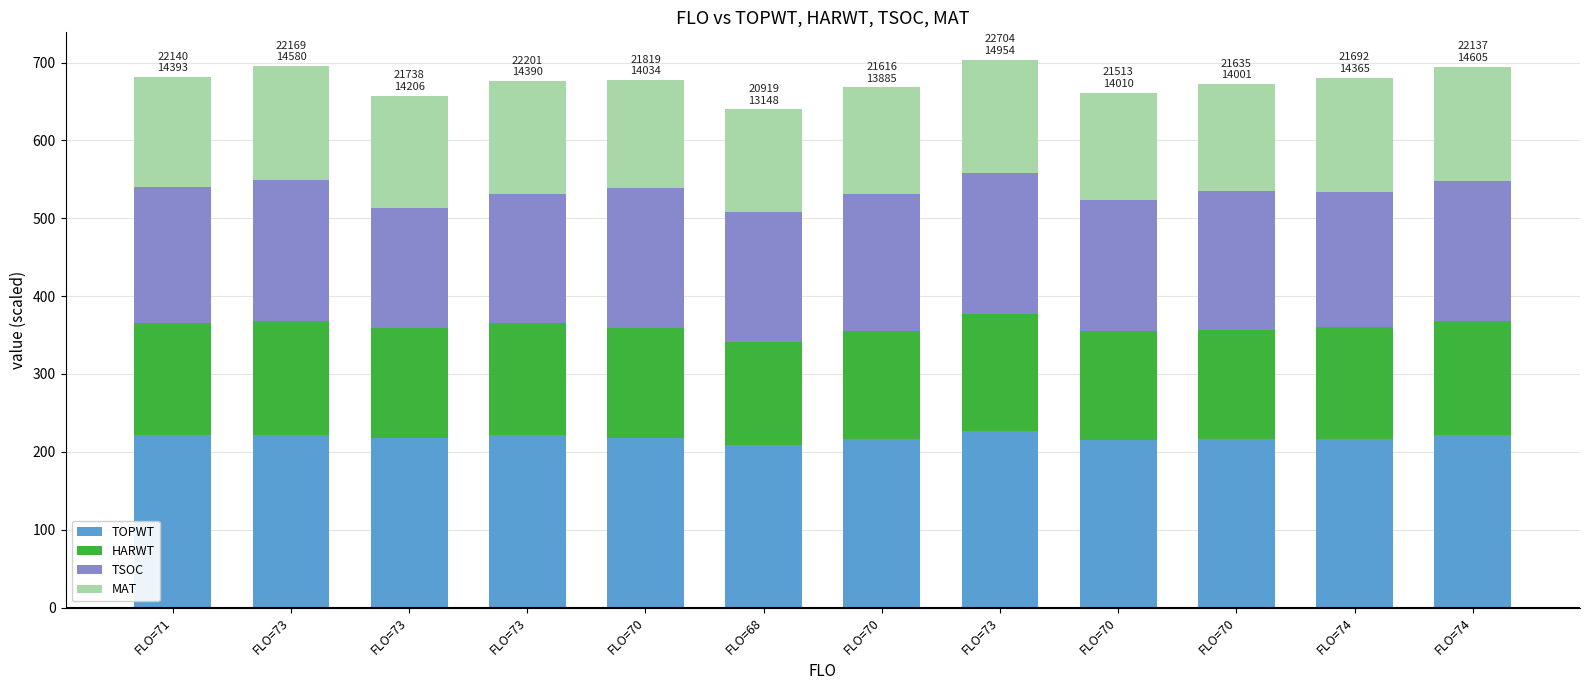

Which has a higher value, FLO=70 or FLO=70?

FLO=70